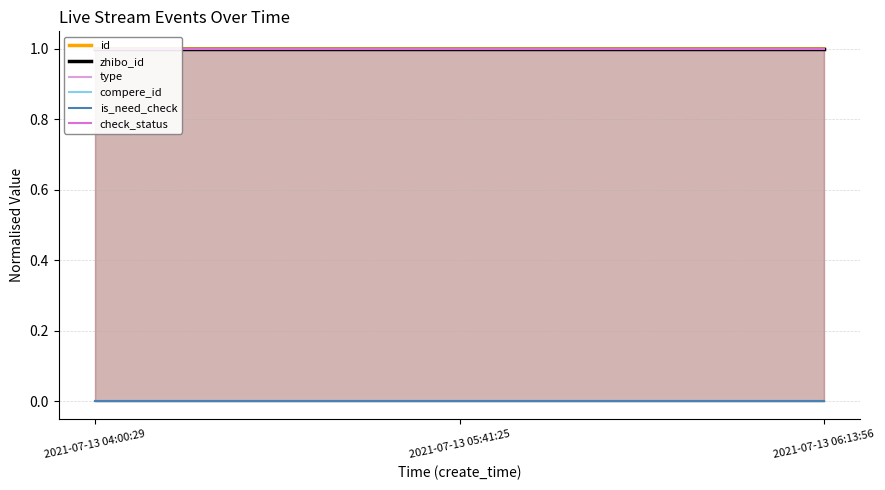

What is the total value across all series at 2021-07-13 04:00:29?

3.0